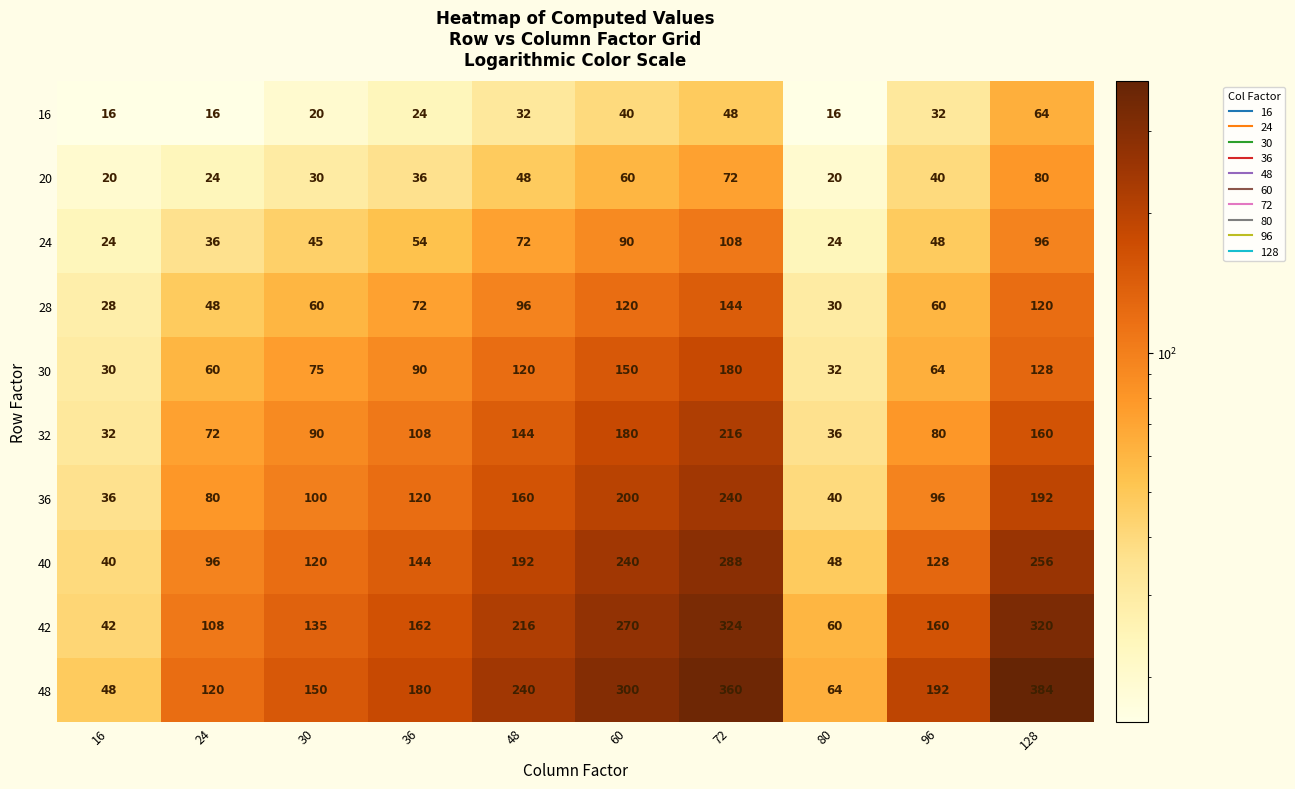

True or false: 42 has a value of 324 at 72.

True